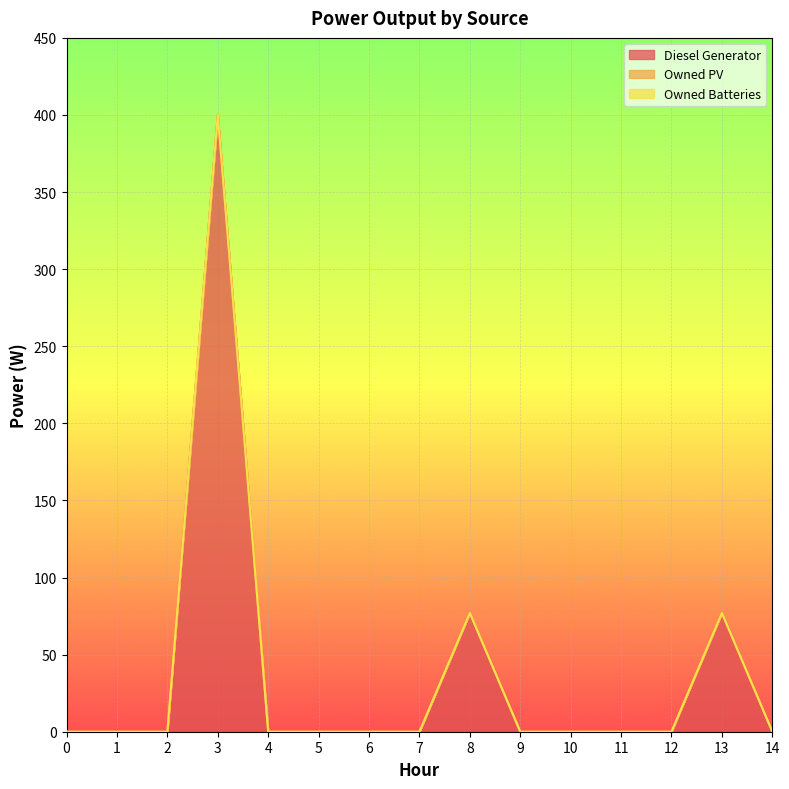

How many series are shown in this chart?

3